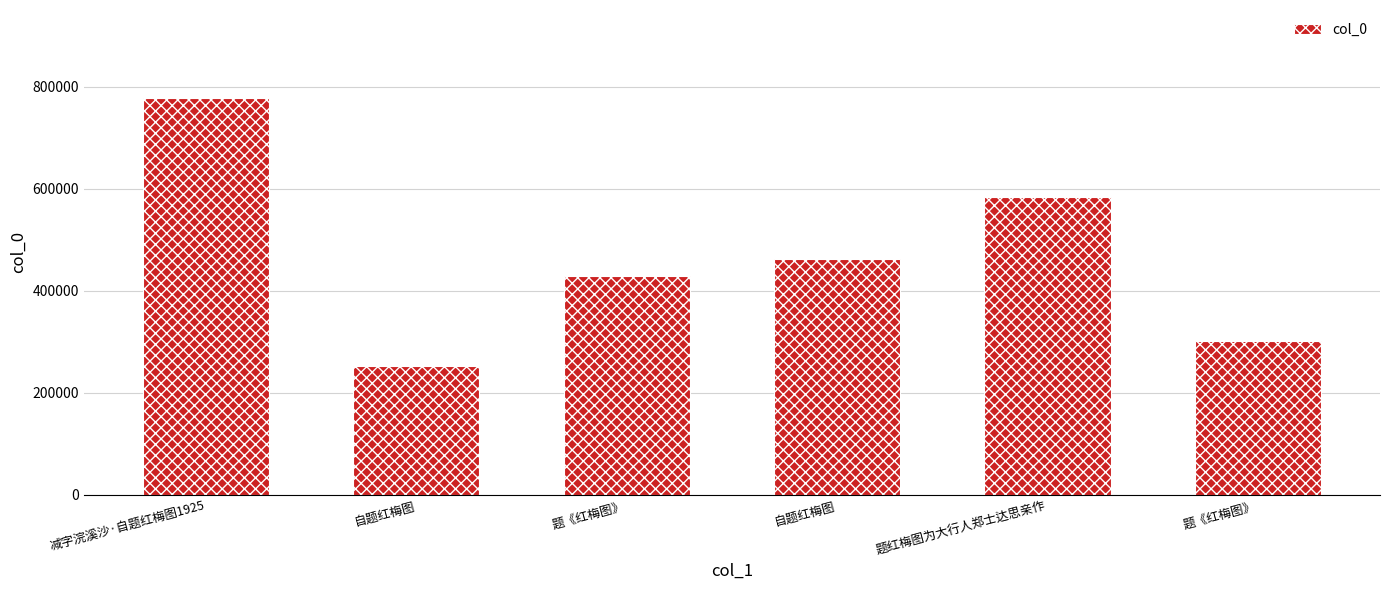

List the labels in order of value, largest first.

减字浣溪沙·自题红梅图1925, 题红梅图为大行人郑士达思亲作, 自题红梅图, 题《红梅图》, 题《红梅图》, 自题红梅图